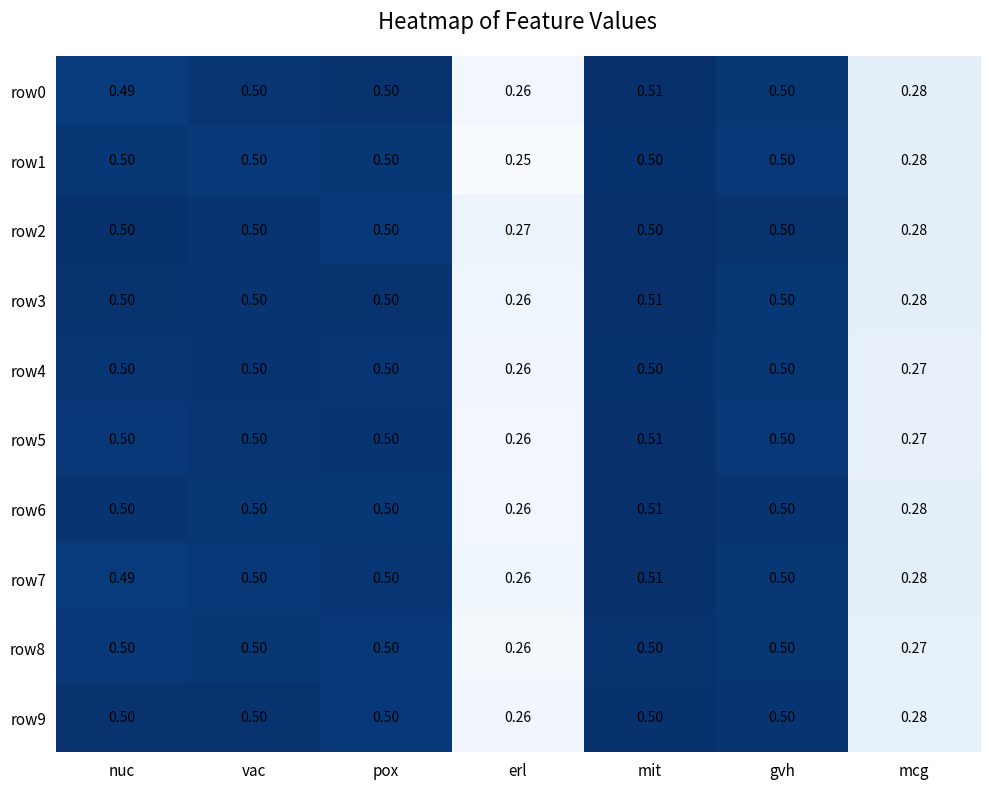

Which category has the highest value across all series?

mit